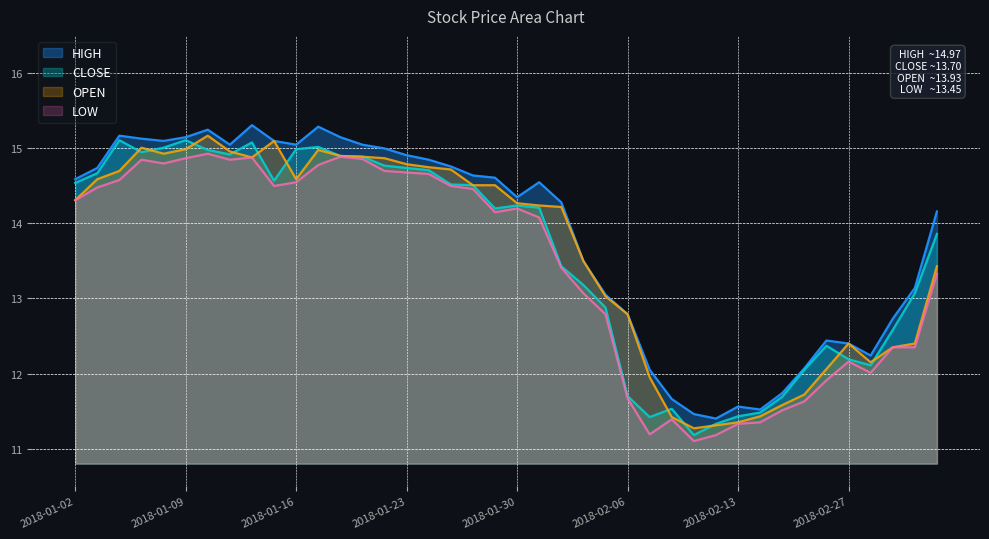

Count the number of data series in this chart.

4